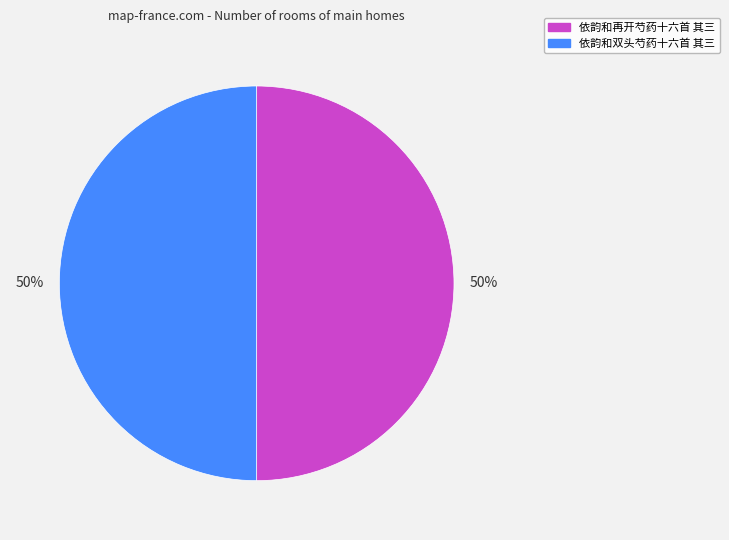

True or false: 依韵和再开芍药十六首 其三 accounts for 40% of the total.

False